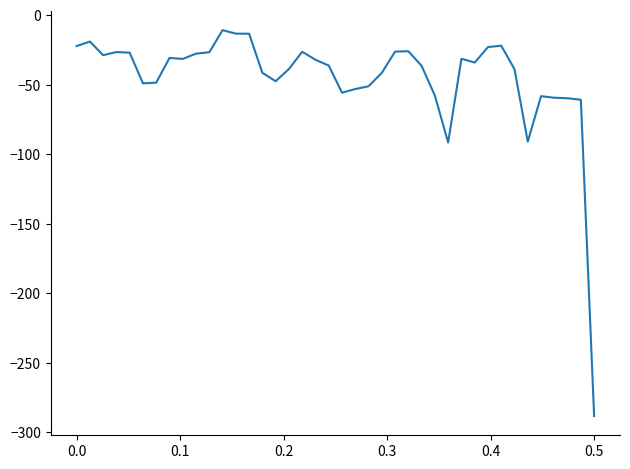

What is the difference between the maximum and minimum values?

277.4